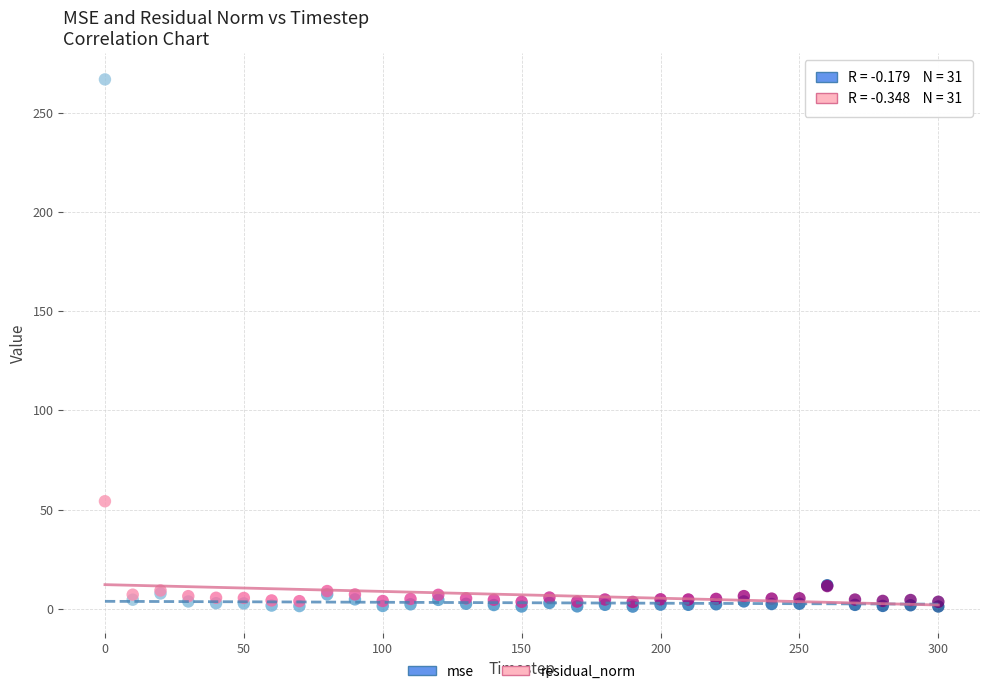

What are all the series names shown in the legend?

mse, residual_norm